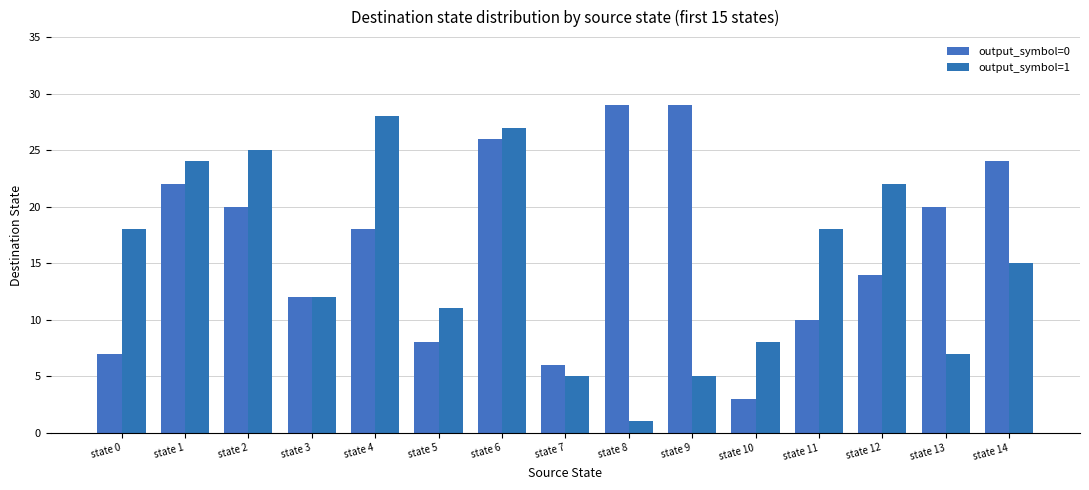

Is it true that output_symbol=0 equals 2 at state 0?

False